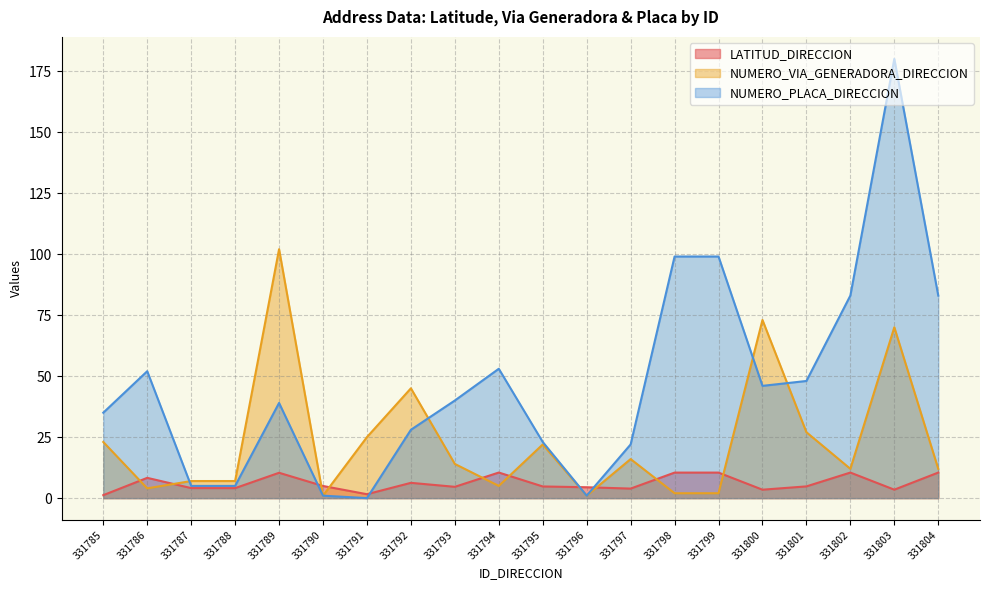

After their last crossing, which series has the higher values: LATITUD_DIRECCION or NUMERO_VIA_GENERADORA_DIRECCION?

NUMERO_VIA_GENERADORA_DIRECCION